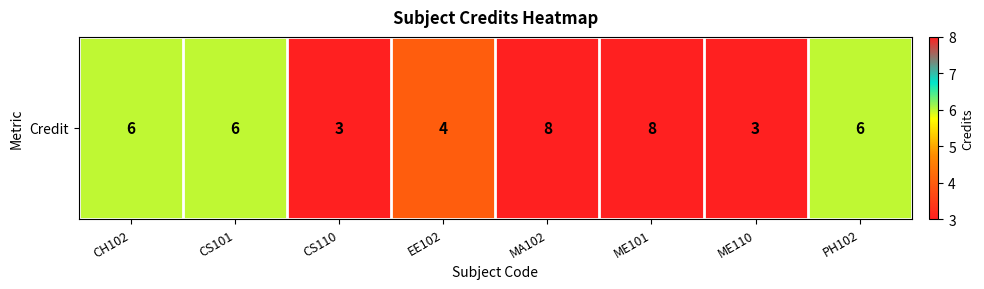

Read the value at CH102.

6